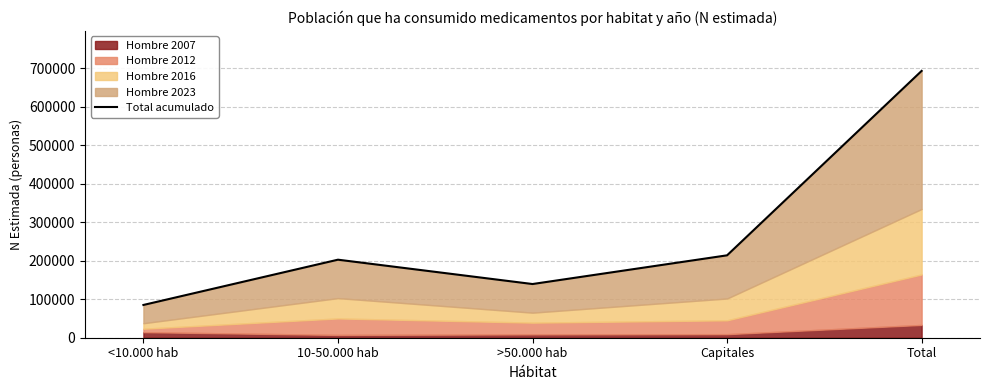

Where is the first local minimum?

>50.000 hab